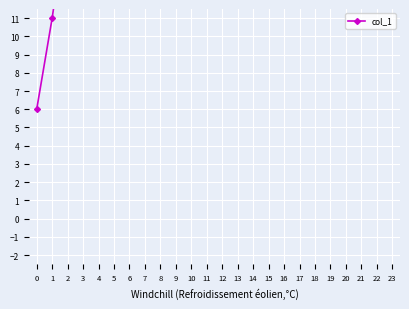

Approximately how many times larger is the value at 8 compared to 11?

1.0